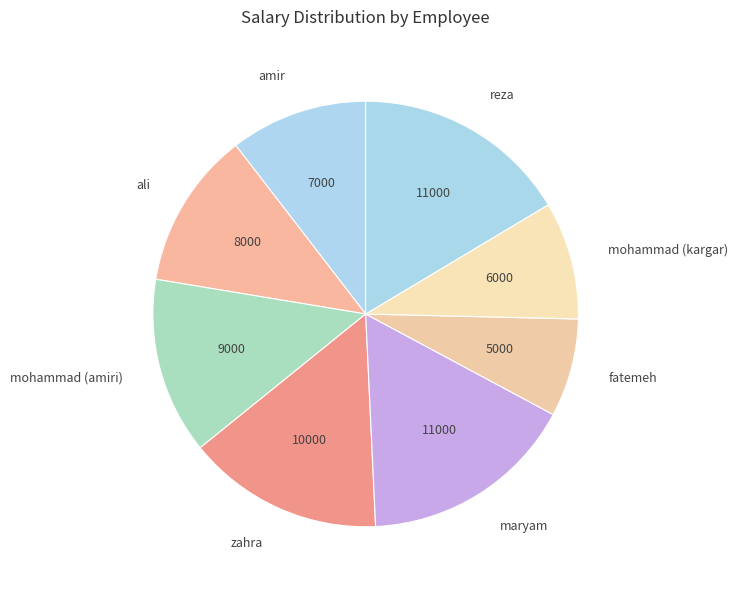

How many segments does this pie chart have?

8